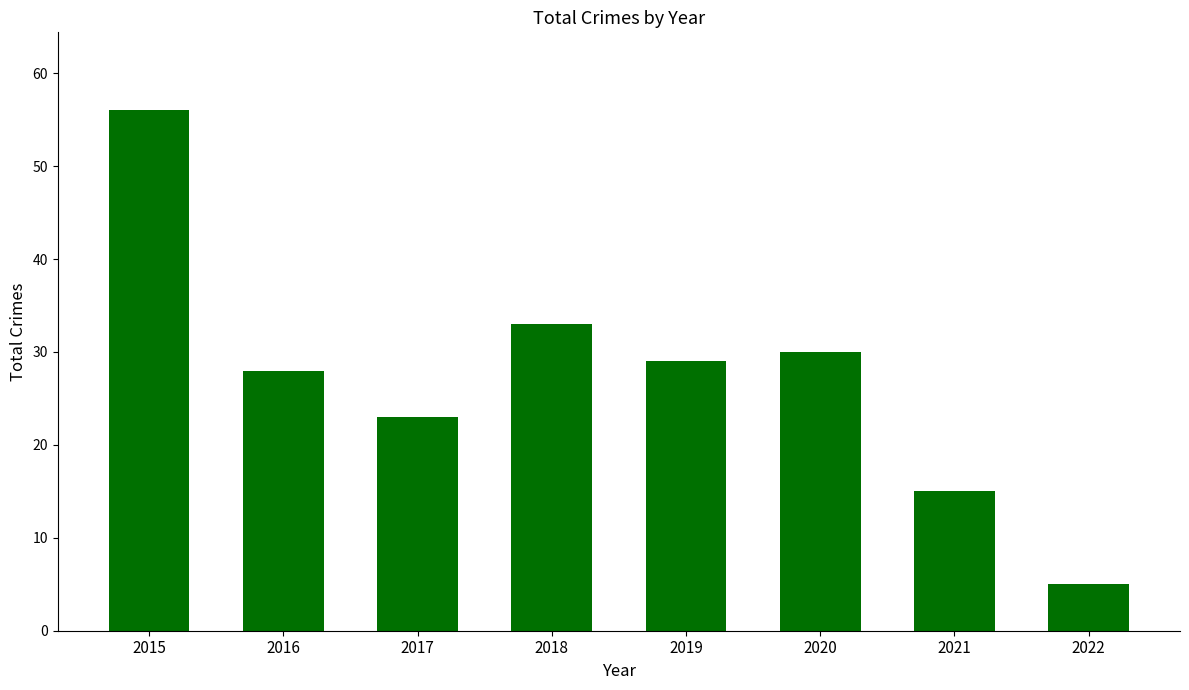

What is the difference between the maximum and minimum values?

51